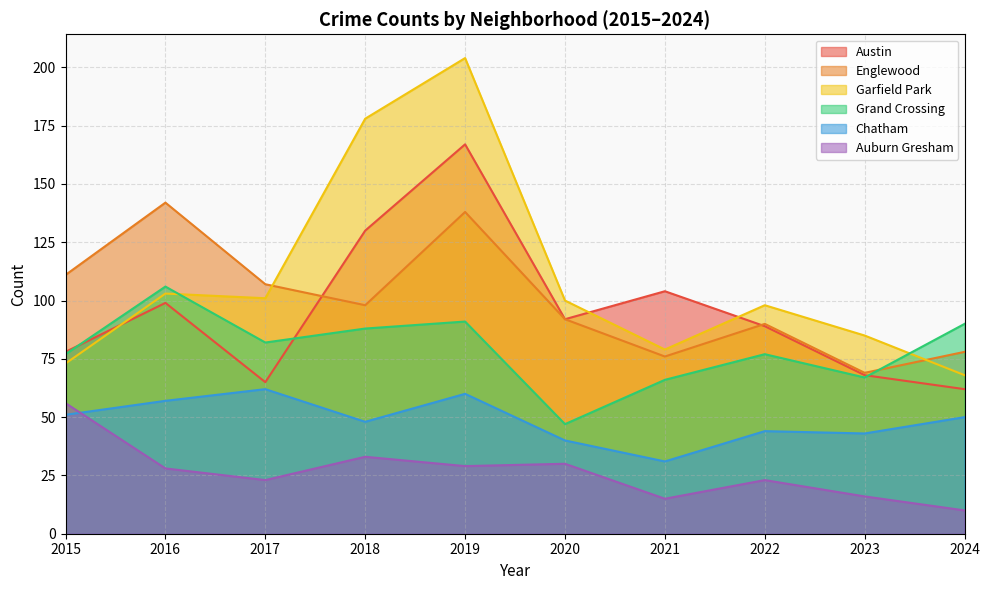

What are all the series names shown in the legend?

Austin, Englewood, Garfield Park, Grand Crossing, Chatham, Auburn Gresham